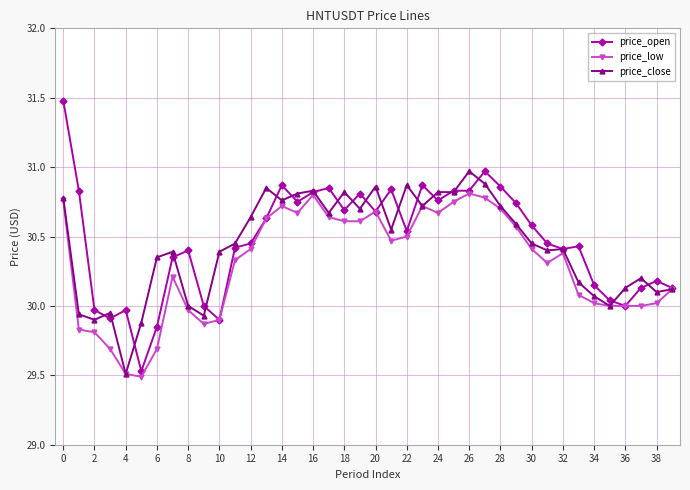

Rank the series by their average value, from highest to lowest.

price_open, price_close, price_low